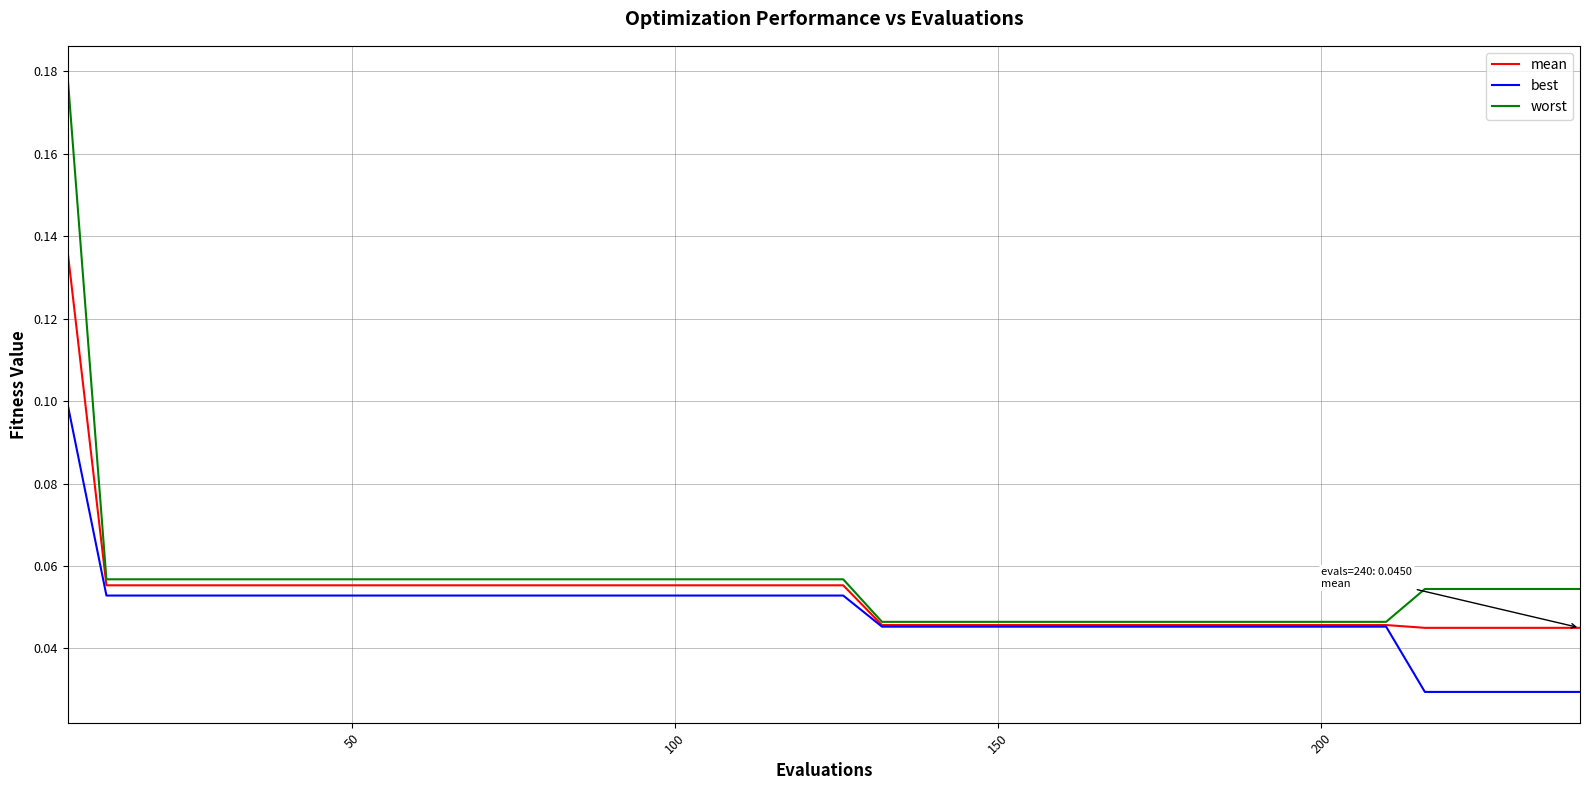

At how many categories does at least one series exceed 0?

40